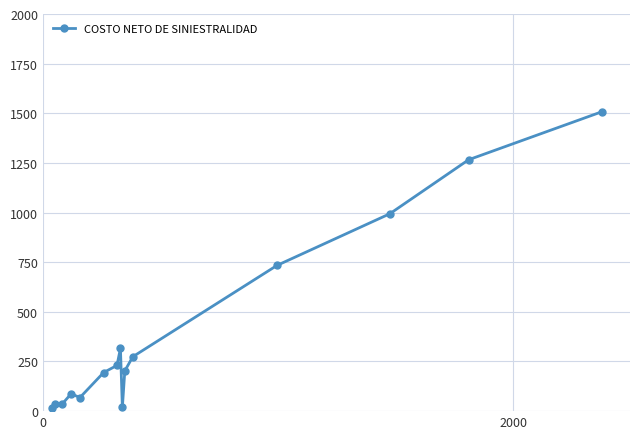

How many data points does each series have?

15